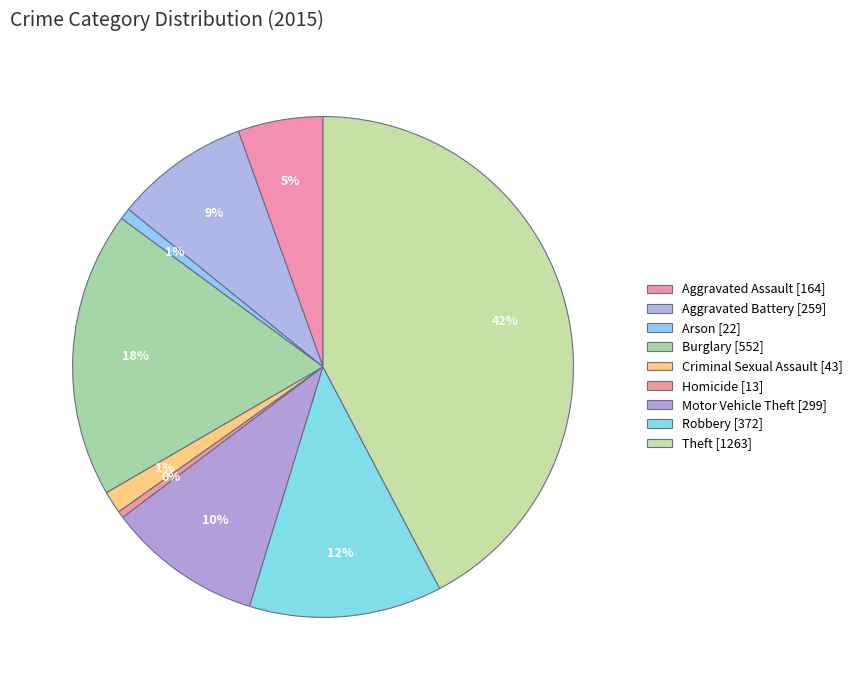

What percentage is the Arson slice, to the nearest percent?

1%